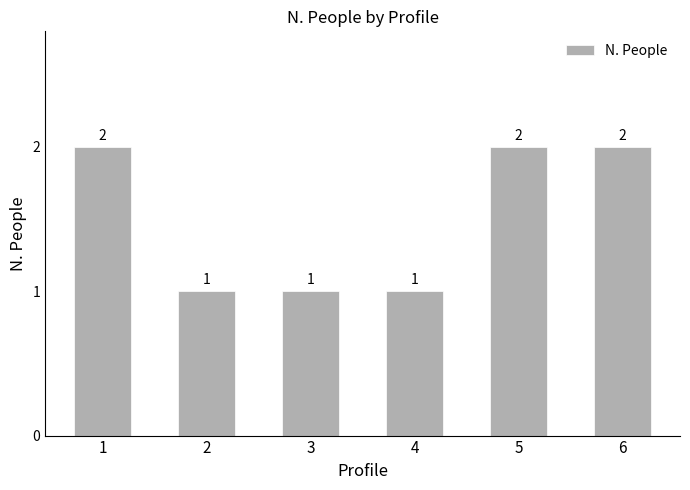

What is the ratio of the value at 2 to the value at 4?

1.0